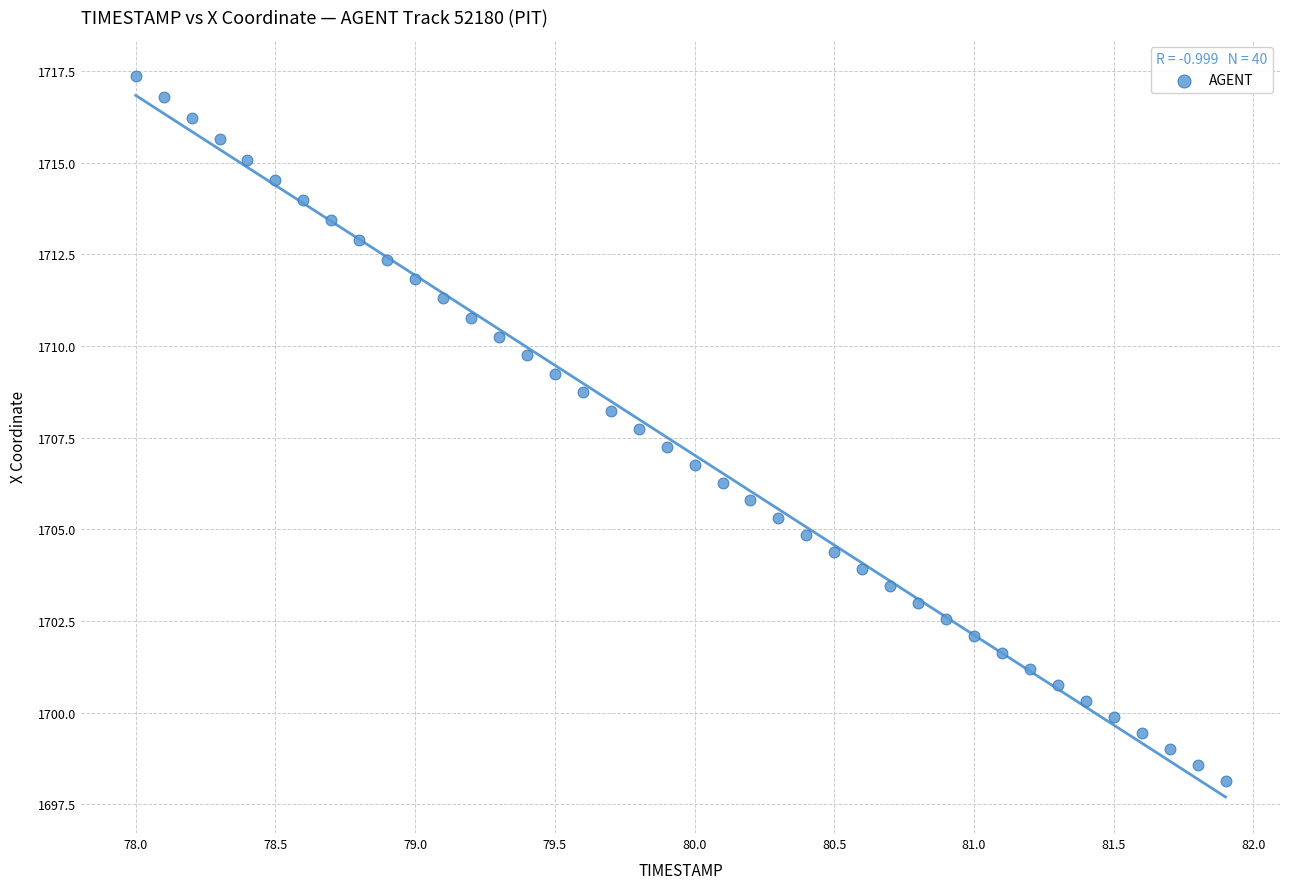

What is the range of Y values (max minus min)?

19.2